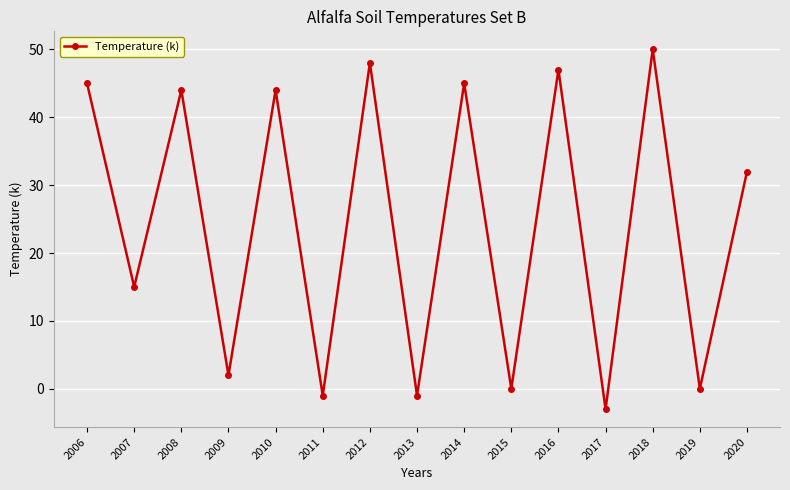

True or false: there are more than 0 points higher than both neighbors.

True